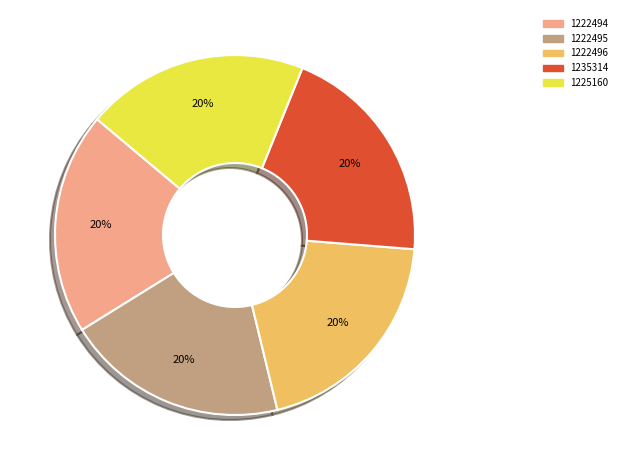

The 1222496 slice represents 20% of the pie. True or false?

True